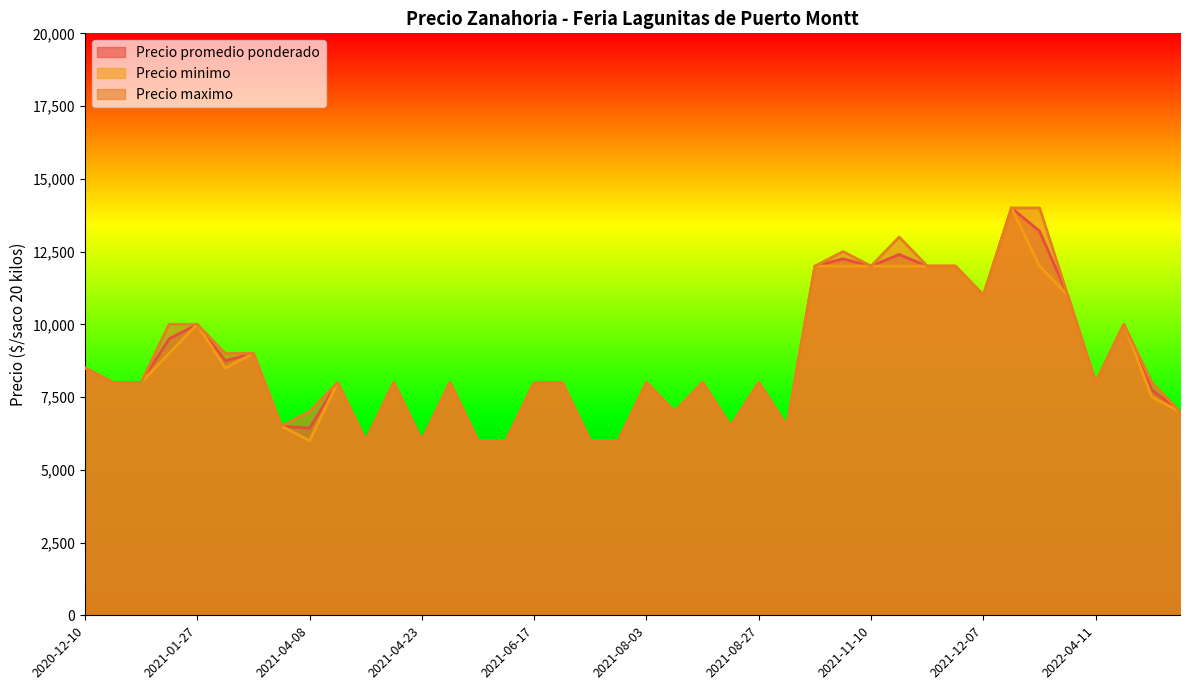

Which series has the largest total across all categories?

Precio maximo